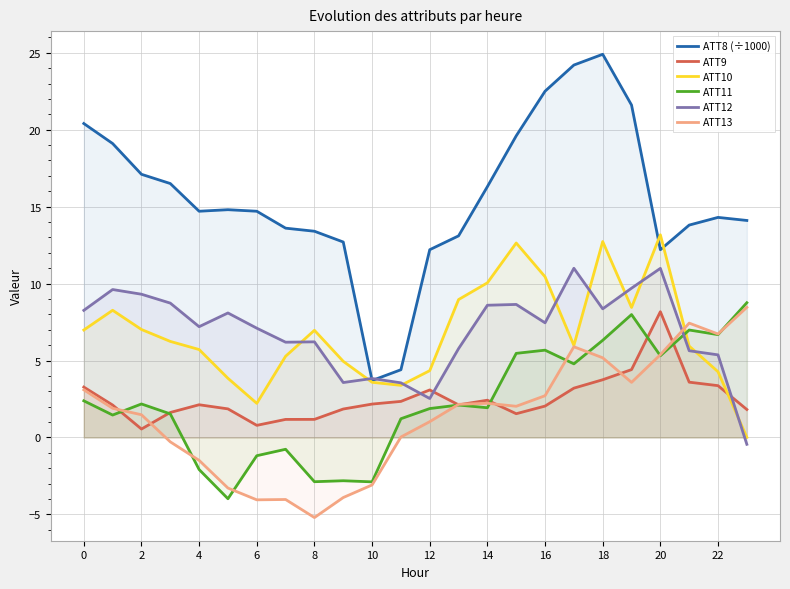

What is the spread (max minus min) of values at 15?

18.1